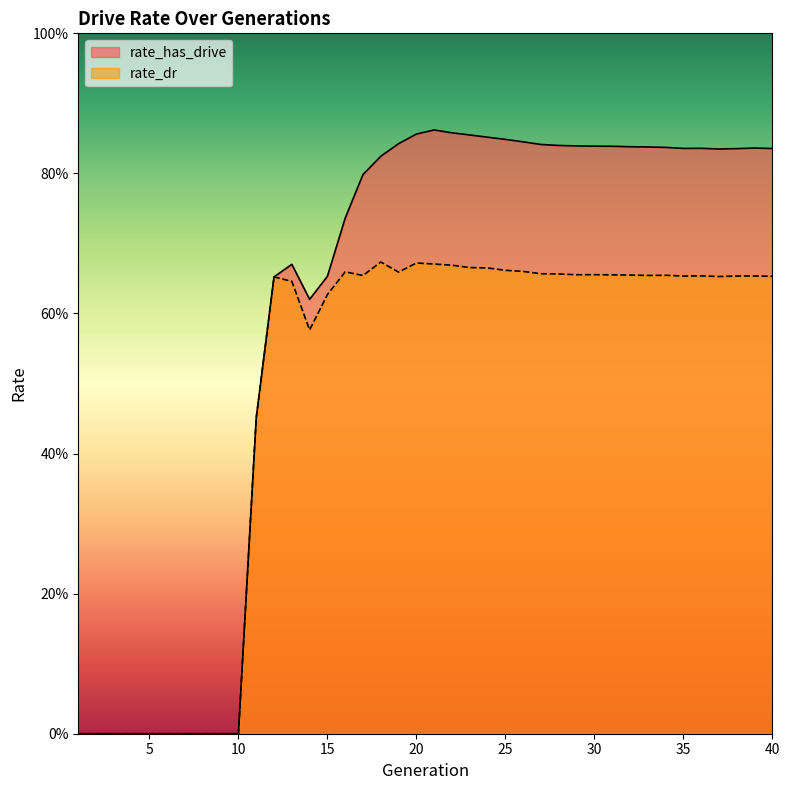

Reading left to right, transcribe all the data shown in this chart.

rate_has_drive: 0.0	0.0	0.0	0.0	0.0	0.0	0.0	0.0	0.0	0.0	0.5	0.7	0.7	0.6	0.7	0.7	0.8	0.8	0.8	0.9	0.9	0.9	0.9	0.9	0.8	0.8	0.8	0.8	0.8	0.8	0.8	0.8	0.8	0.8	0.8	0.8	0.8	0.8	0.8	0.8
rate_dr: 0.0	0.0	0.0	0.0	0.0	0.0	0.0	0.0	0.0	0.0	0.5	0.7	0.6	0.6	0.6	0.7	0.7	0.7	0.7	0.7	0.7	0.7	0.7	0.7	0.7	0.7	0.7	0.7	0.7	0.7	0.7	0.7	0.7	0.7	0.7	0.7	0.7	0.7	0.7	0.7